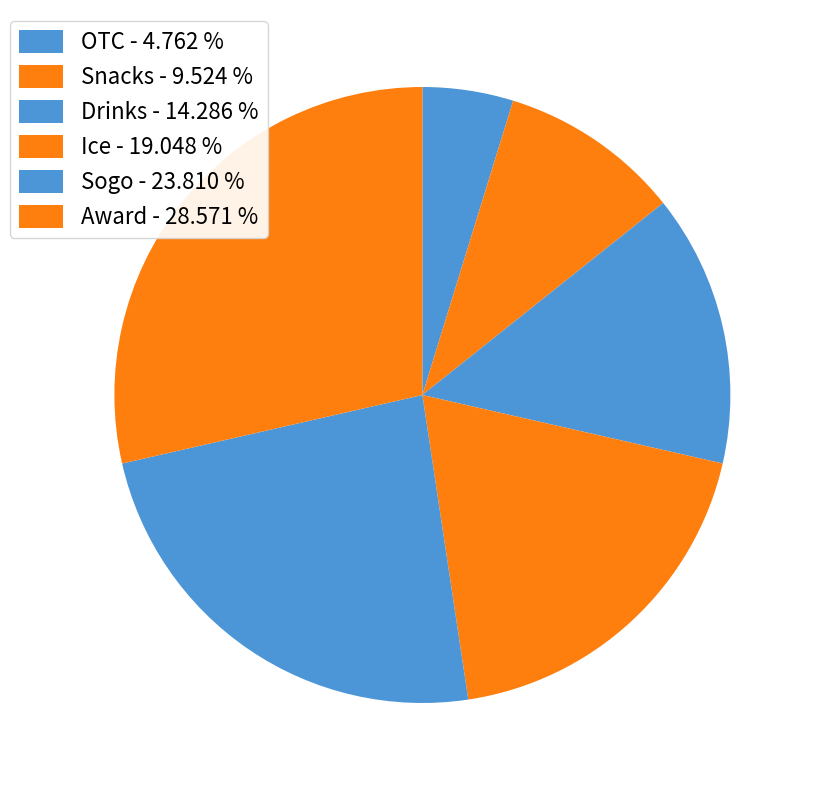

Between Ice and Award, which is larger?

Award